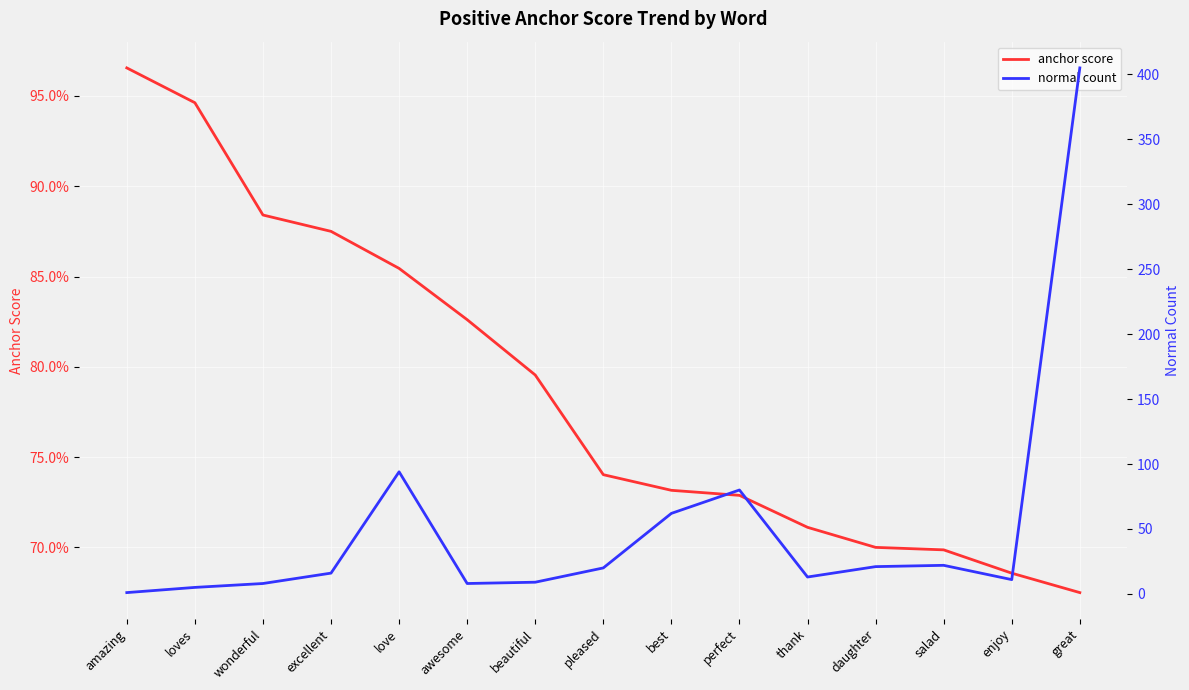

Between amazing and great, which series saw the biggest shift?

normal count